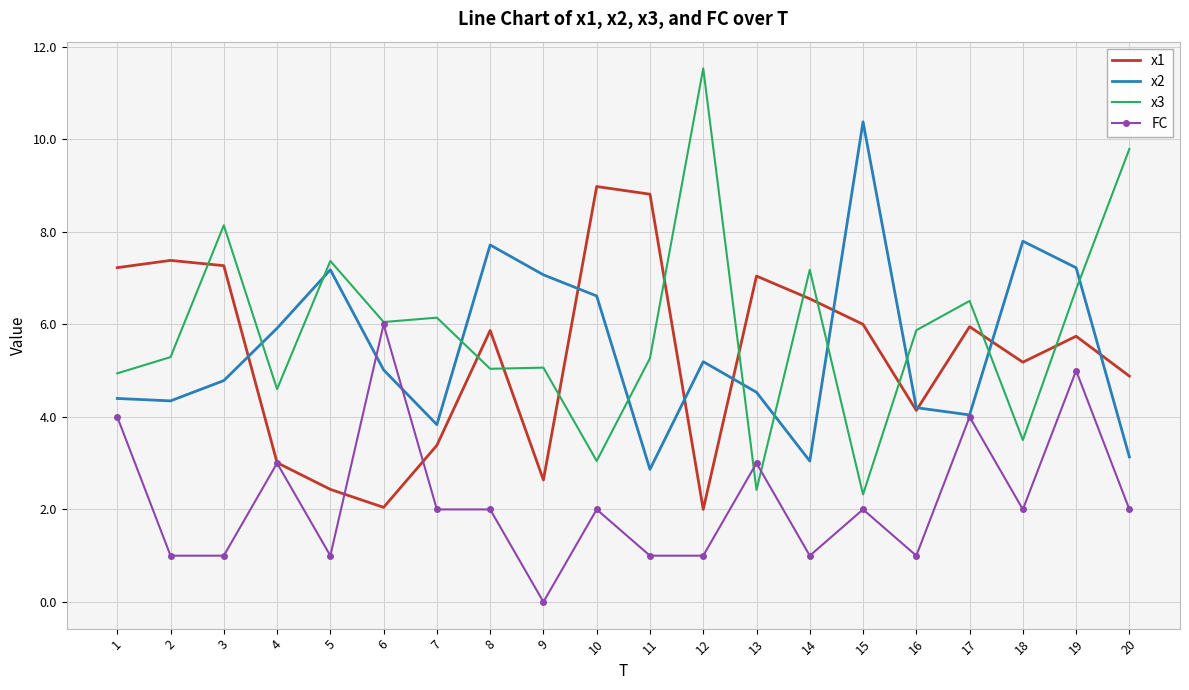

Rank the series by their maximum value, from lowest to highest.

FC, x1, x2, x3